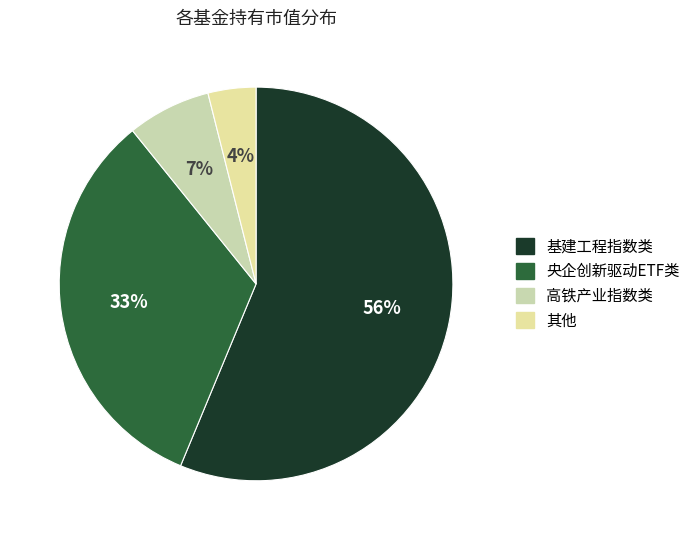

How many slices are in this pie chart?

4